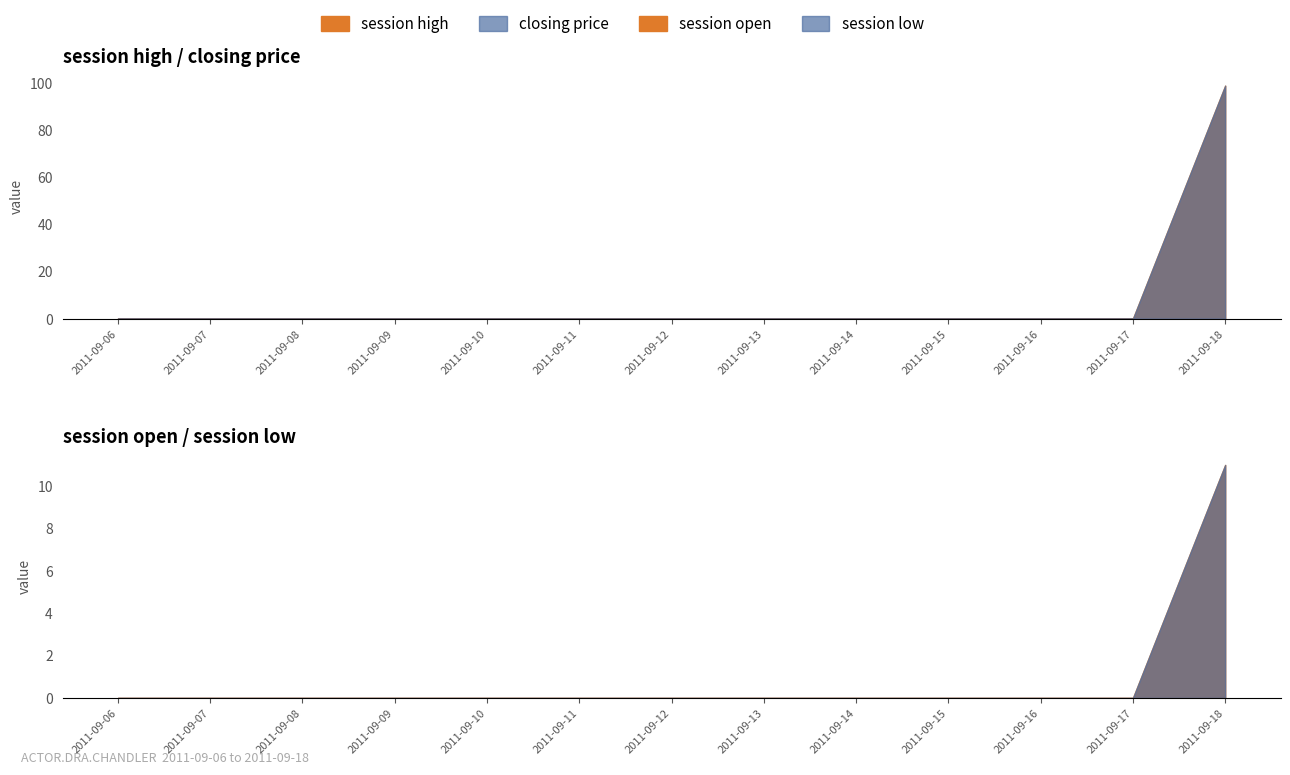

True or false: closing price has a value of 0 at 2011-09-09.

True